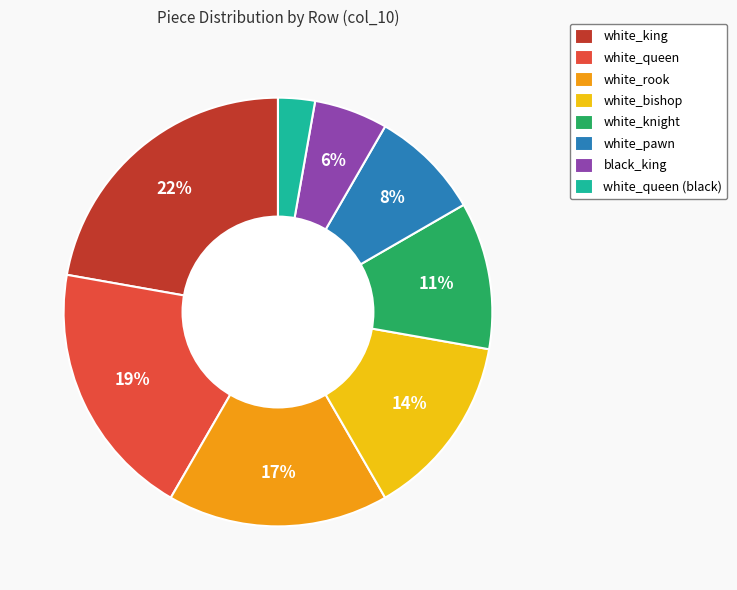

Which has a higher value, white_knight or black_king?

white_knight